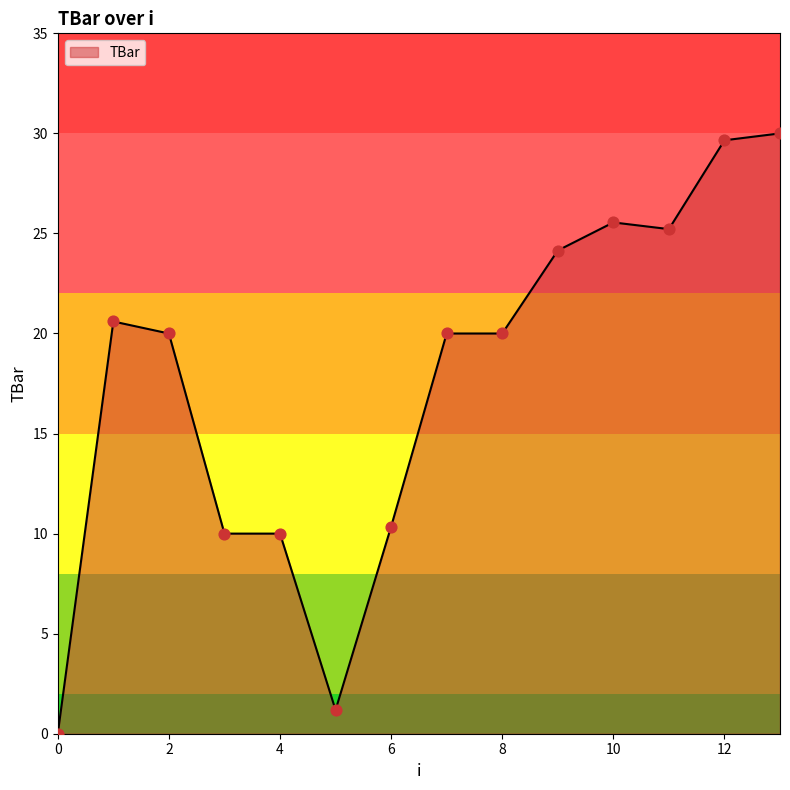

What is the maximum value shown in the chart?

30.0